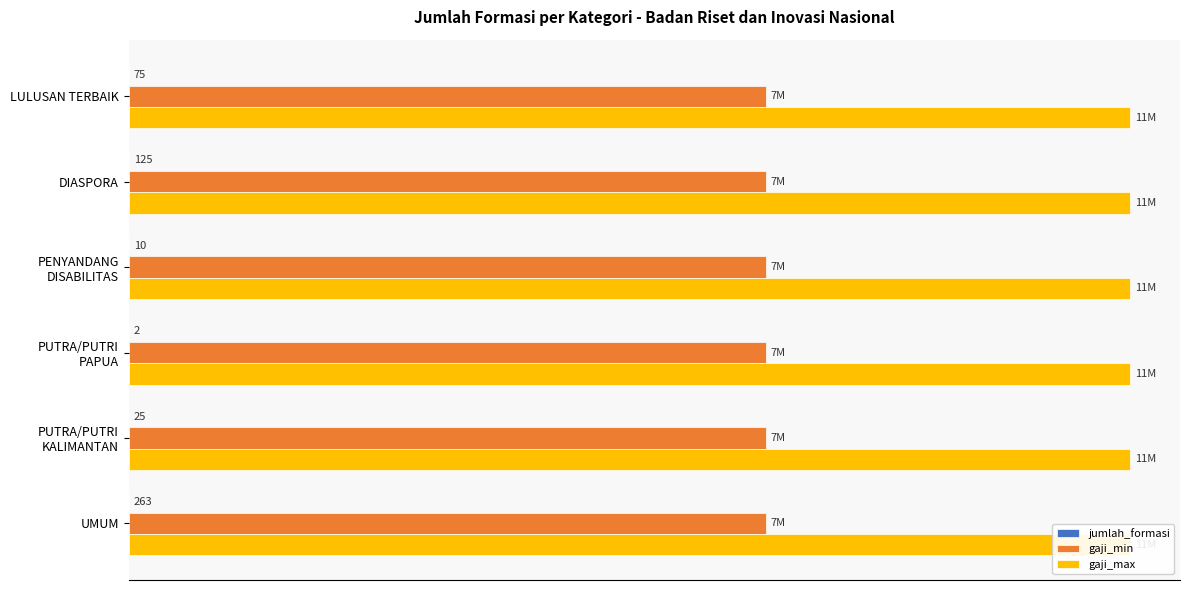

Rank the series at 0.0 from lowest to highest value.

gaji_min, gaji_max, jumlah_formasi